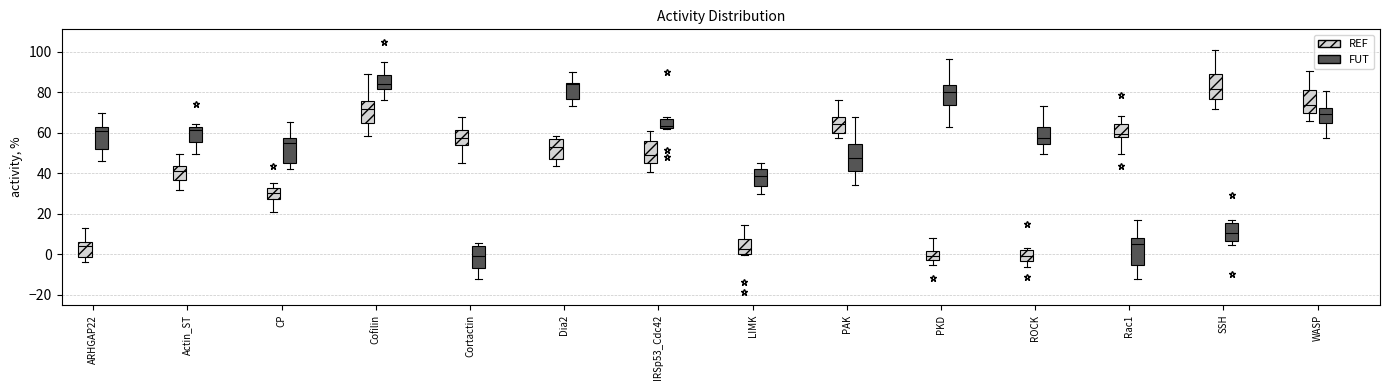

Reading left to right, read every box against the y-axis: the position of its median line, the range the box covers, and the ends of its whiskers. The values are not printed on the chart, so give them approximately, as read against the axis.

ARHGAP22 (REF): median 4, box -2 to 6, whiskers -4 to 12
ARHGAP22 (FUT): median 60, box 52 to 62, whiskers 46 to 70
Actin_ST (REF): median 42, box 36 to 44, whiskers 32 to 50
Actin_ST (FUT): median 62 (just below the box's upper edge), box 56 to 62, whiskers 50 to 64
CP (REF): median 30, box 28 to 32, whiskers 20 to 36
CP (FUT): median 54, box 44 to 58, whiskers 42 to 66
Cofilin (REF): median 72, box 64 to 76, whiskers 58 to 88
Cofilin (FUT): median 84, box 82 to 88, whiskers 76 to 94
Cortactin (REF): median 58, box 54 to 62, whiskers 44 to 68
Cortactin (FUT): median -2, box -6 to 4, whiskers -12 to 6
Dia2 (REF): median 52, box 48 to 56, whiskers 44 to 58
Dia2 (FUT): median 84 (just below the box's upper edge), box 76 to 84, whiskers 74 to 90
IRSp53_Cdc42 (REF): median 48, box 46 to 56, whiskers 40 to 60
IRSp53_Cdc42 (FUT): median 64, box 62 to 66, whiskers 62 to 68
LIMK (REF): median 2, box 0 to 8, whiskers 0 to 14
LIMK (FUT): median 38, box 34 to 42, whiskers 30 to 46
PAK (REF): median 64, box 60 to 68, whiskers 58 to 76
PAK (FUT): median 48, box 42 to 54, whiskers 34 to 68
PKD (REF): median 0, box -4 to 2, whiskers -6 to 8
PKD (FUT): median 80, box 74 to 84, whiskers 62 to 96
ROCK (REF): median 0, box -4 to 2, whiskers -6 to 4
ROCK (FUT): median 58, box 54 to 62, whiskers 50 to 74
Rac1 (REF): median 60, box 58 to 64, whiskers 50 to 68
Rac1 (FUT): median 4, box -6 to 8, whiskers -12 to 16
SSH (REF): median 82, box 76 to 88, whiskers 72 to 100
SSH (FUT): median 10, box 6 to 16, whiskers 4 to 18
WASP (REF): median 74, box 70 to 80, whiskers 66 to 90
WASP (FUT): median 70, box 64 to 72, whiskers 58 to 80